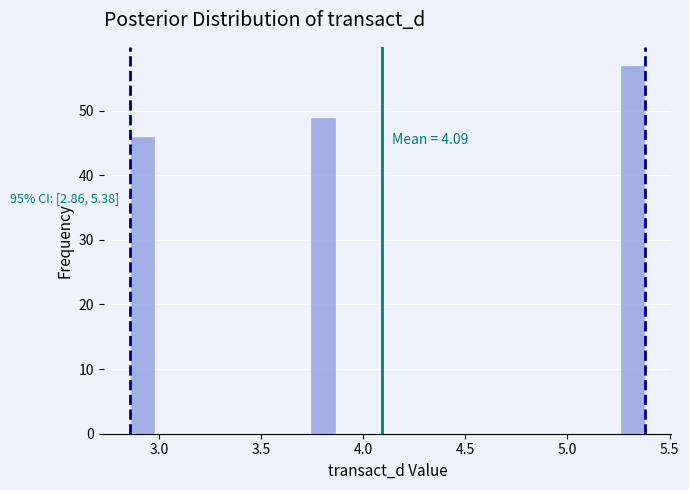

Read against the x-axis, roughly where is the centre of the tallest bar?

5.30